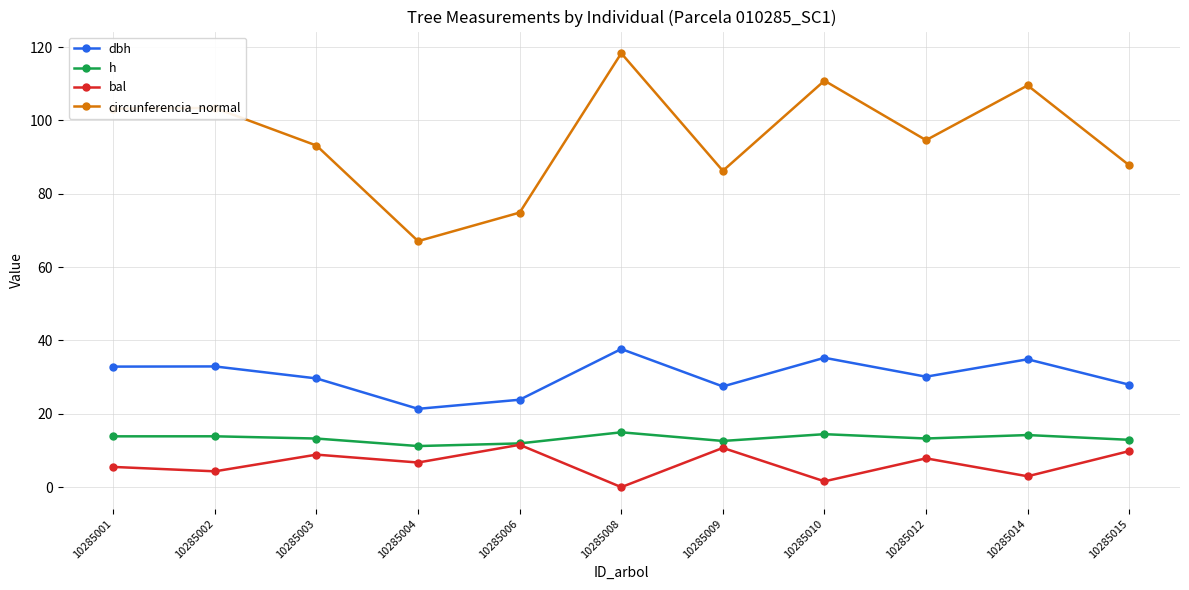

List the series in order of their peak value, lowest first.

bal, h, dbh, circunferencia_normal